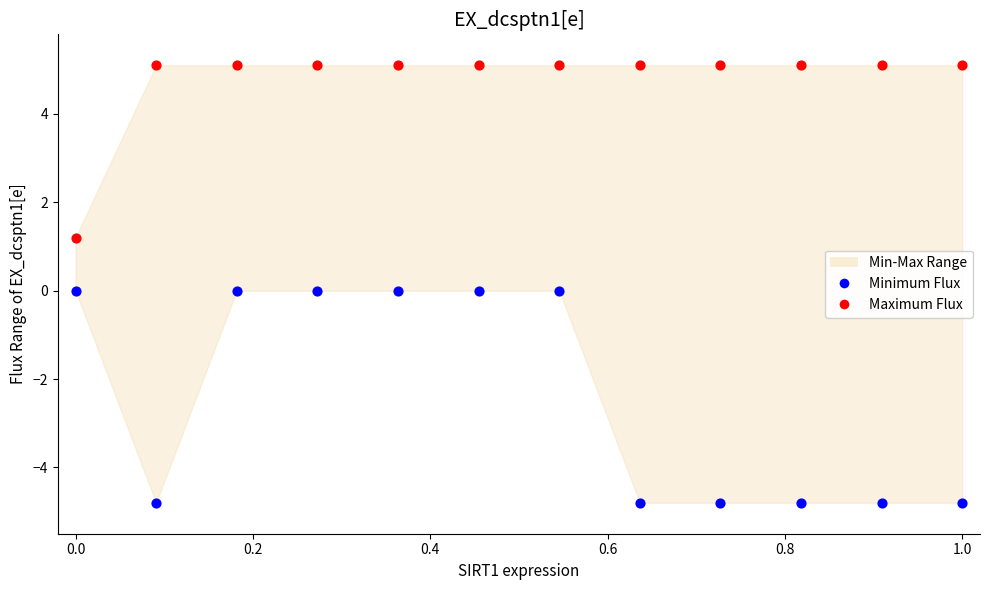

Which series reaches the minimum Y coordinate?

Minimum Flux